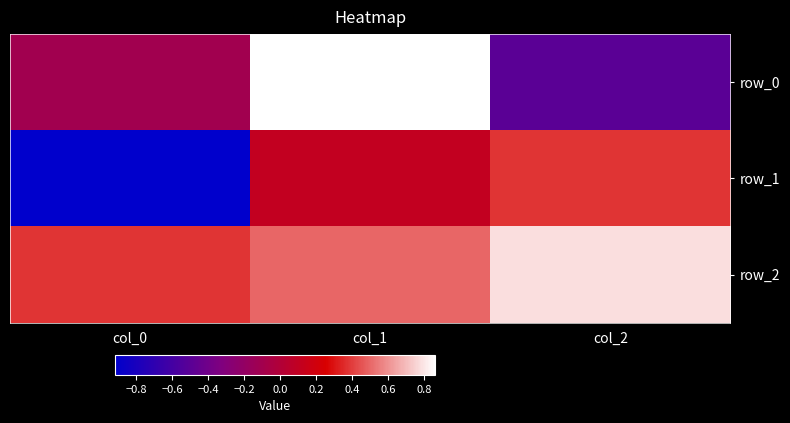

What value does the row_1 series have at col_0?

-0.9